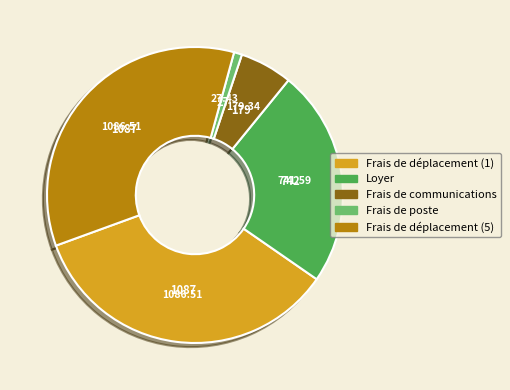

Do Frais de déplacement (5) and Frais de communications together represent more than half of the pie?

No